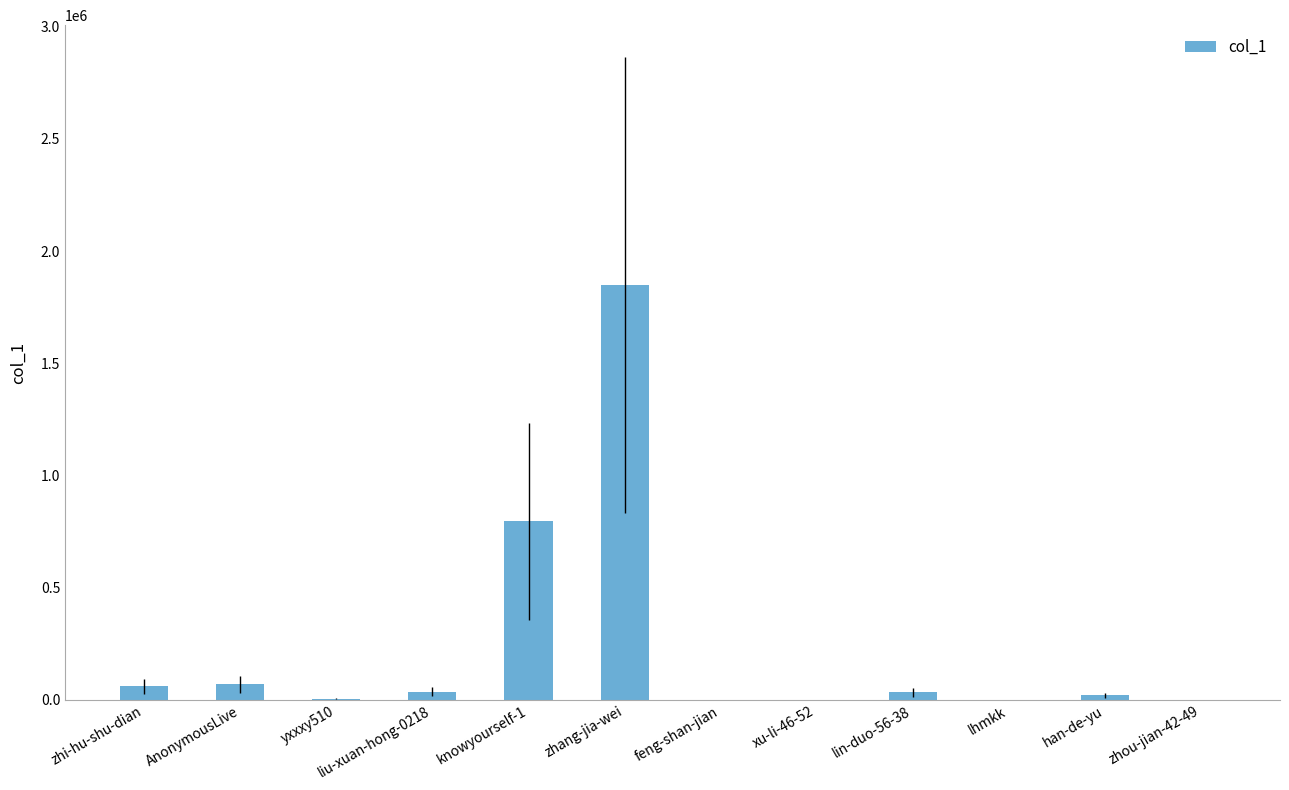

The value at zhou-jian-42-49 is 8. True or false?

True